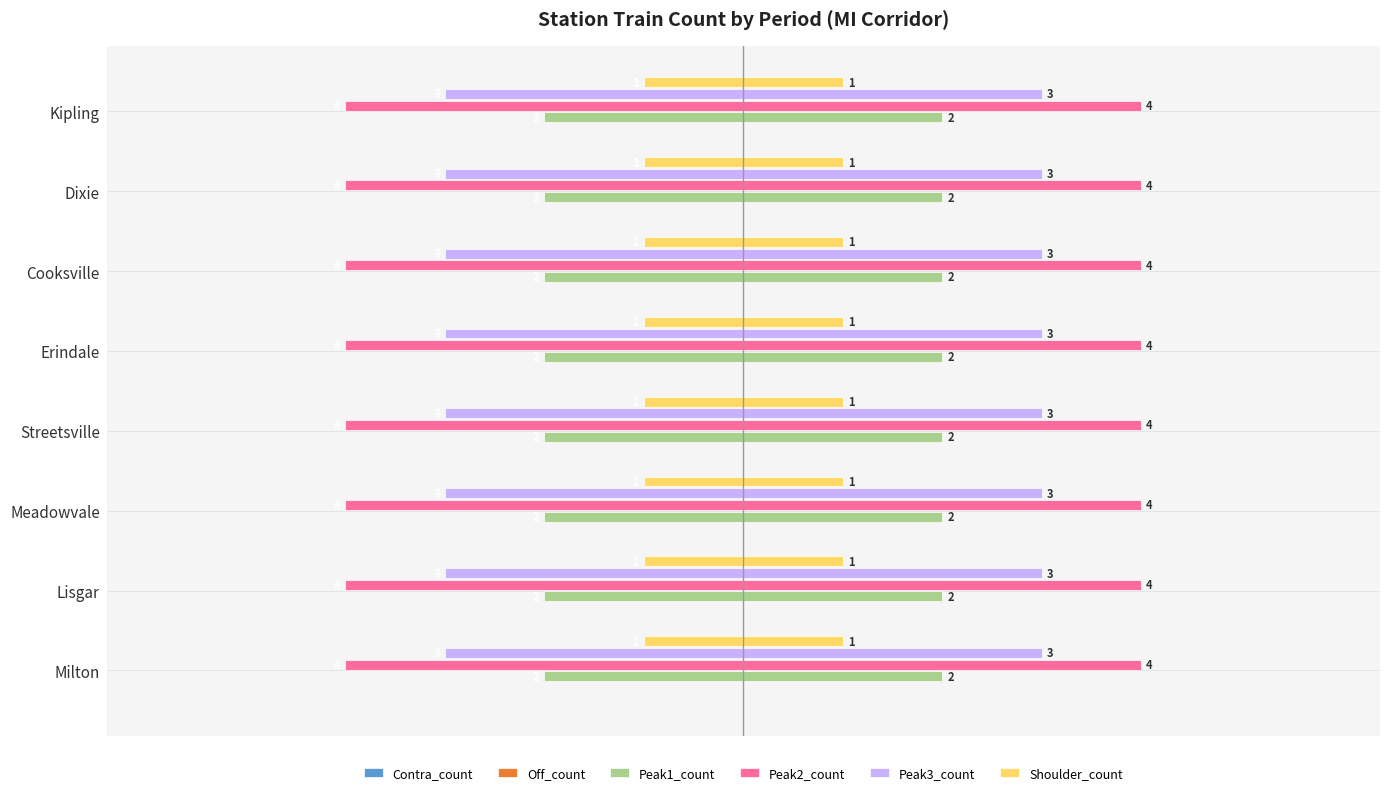

Reading left to right, list all the values displayed in this chart.

Contra_count: 0	0	0	0	0	0	0	0
Off_count: 0	0	0	0	0	0	0	0
Peak1_count: 2	2	2	2	2	2	2	2
Peak2_count: 4	4	4	4	4	4	4	4
Peak3_count: 3	3	3	3	3	3	3	3
Shoulder_count: 1	1	1	1	1	1	1	1